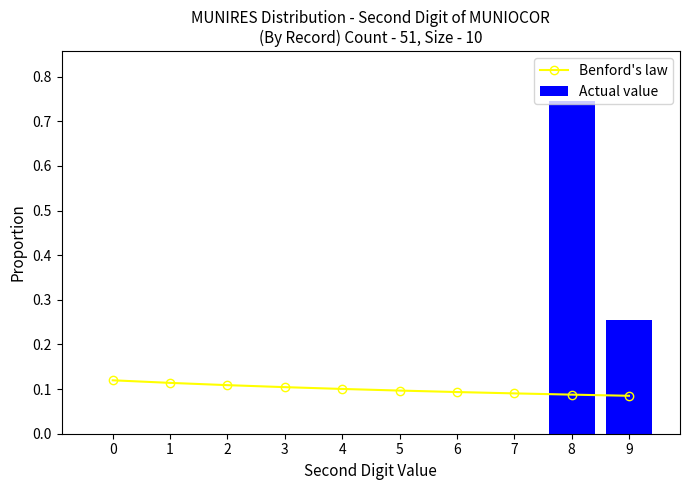

Reading left to right, extract all data points from this chart.

Benford's law: 0=0.1	1=0.1	2=0.1	3=0.1	4=0.1	5=0.1	6=0.1	7=0.1	8=0.1	9=0.1
Actual value: 0=0.0	1=0.0	2=0.0	3=0.0	4=0.0	5=0.0	6=0.0	7=0.0	8=0.7	9=0.3